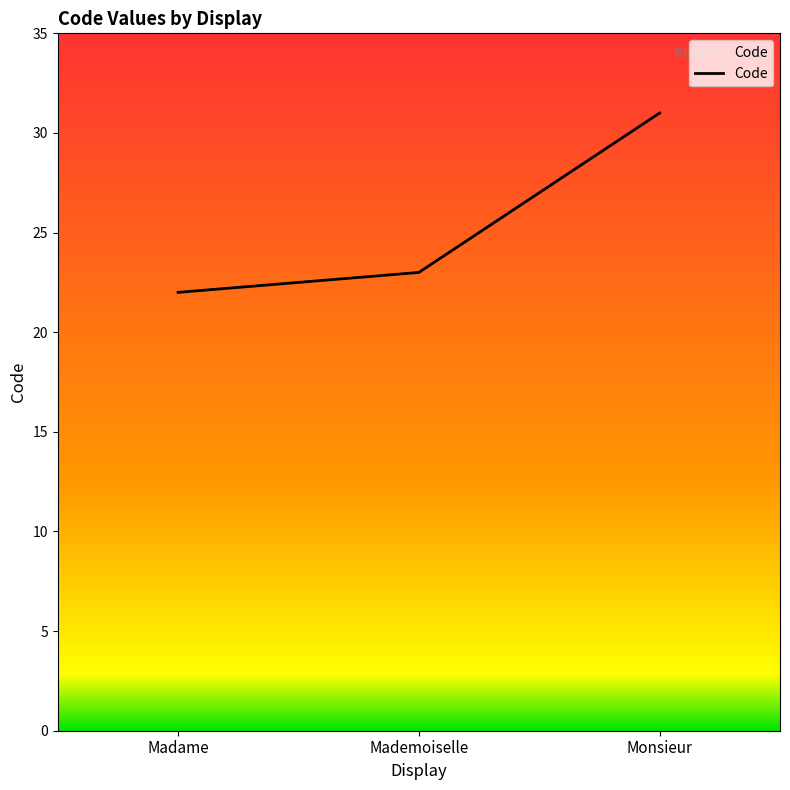

What value does the data have at Monsieur?

31